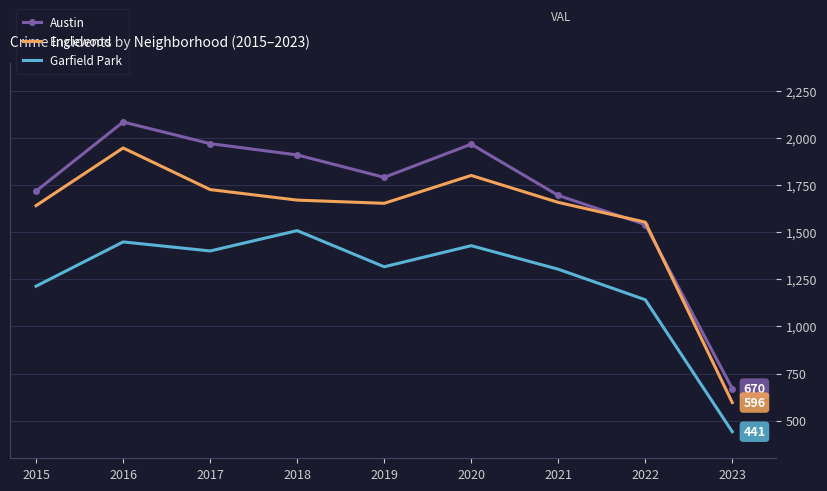

What is the difference between the highest and lowest values at 2020?

539